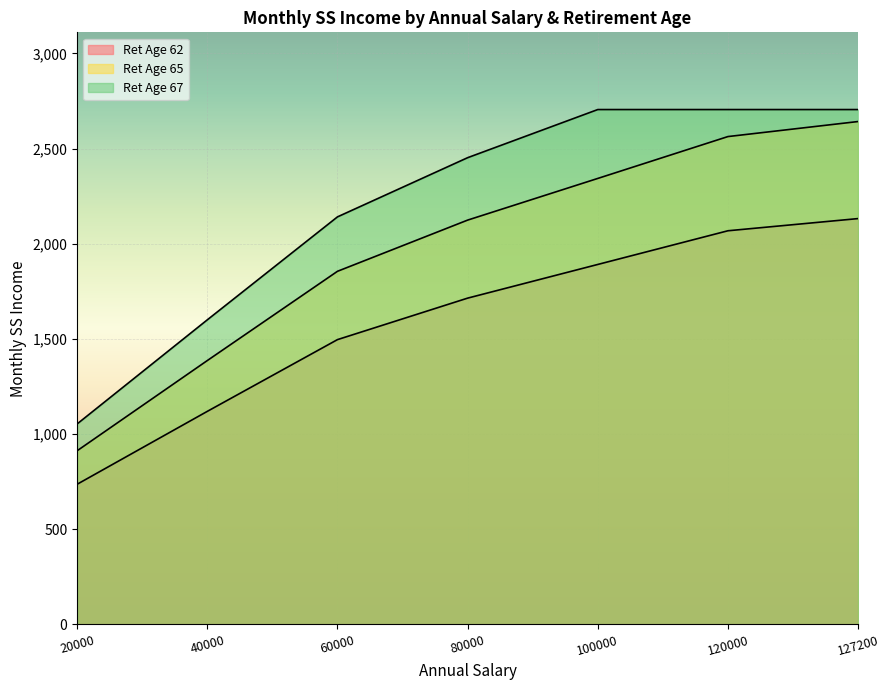

What are all the series names shown in the legend?

Ret Age 62, Ret Age 65, Ret Age 67